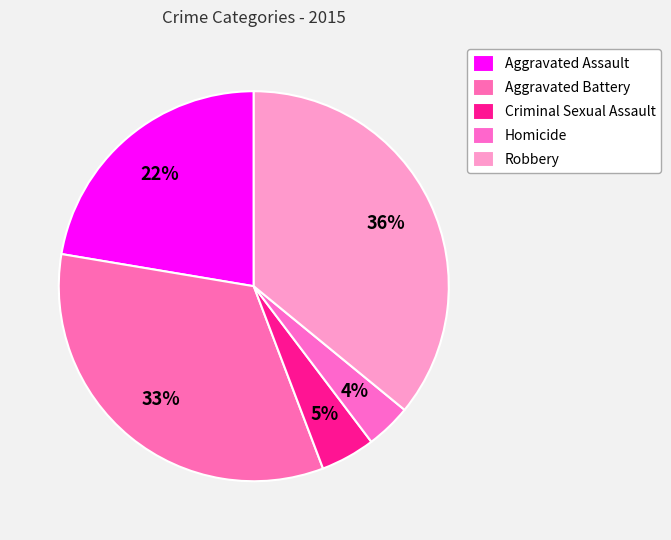

Count the number of slices in the pie.

5